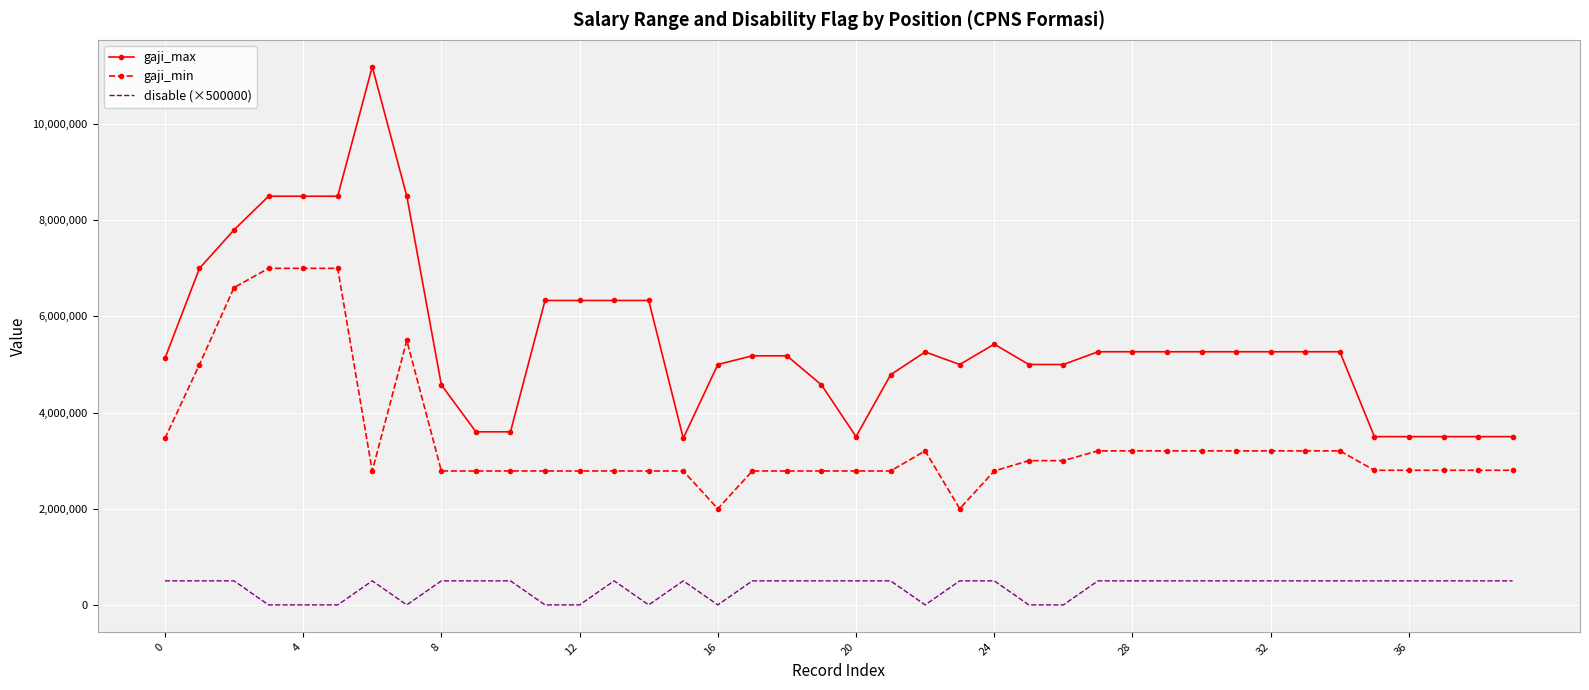

How many categories are shown in the chart?

40